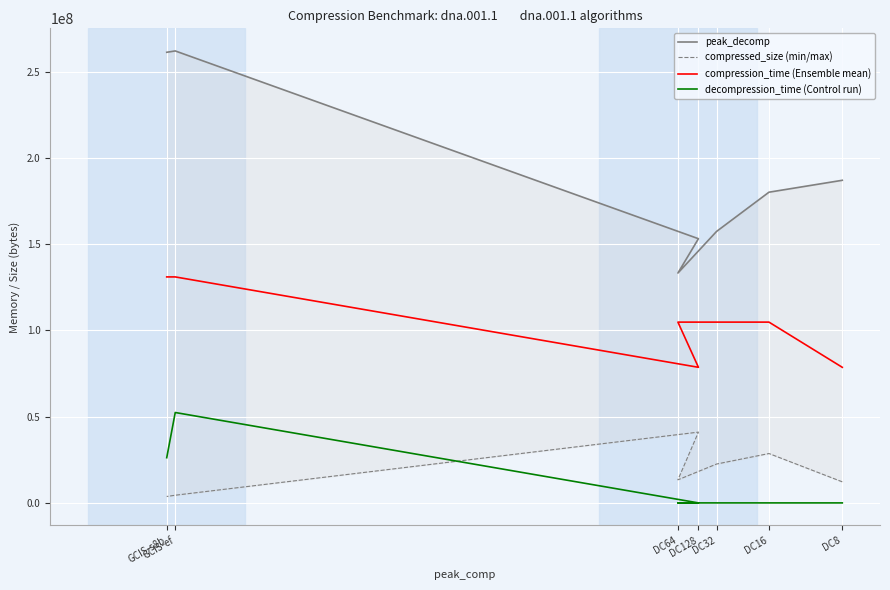

True or false: peak_decomp and decompression_time (Control run) cross at least once.

False